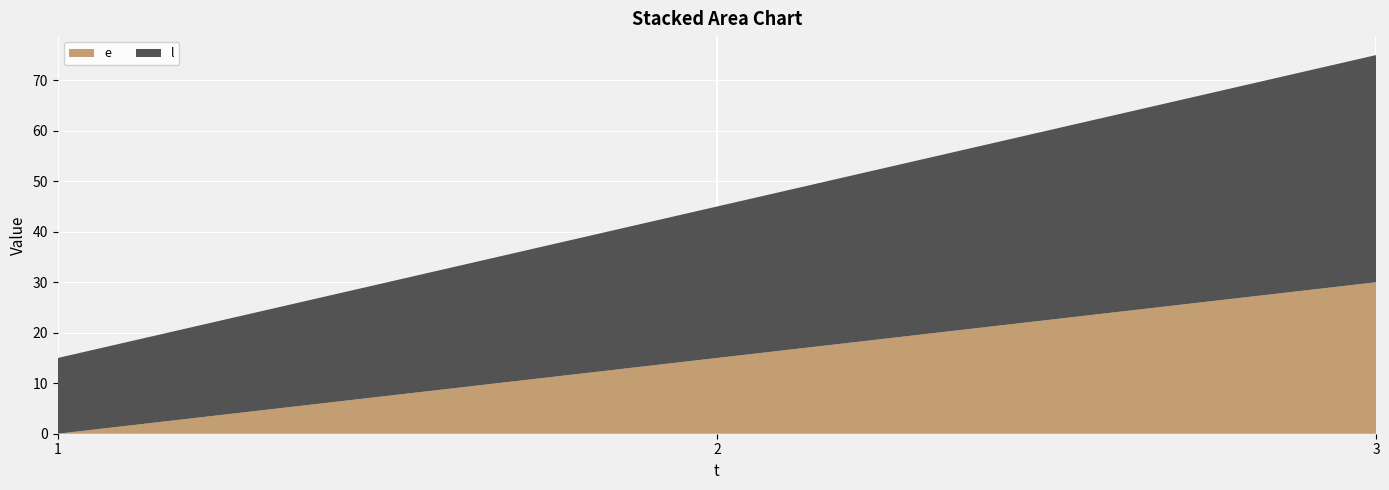

Reading right to left, transcribe all the data shown in this chart.

e: 3=30	2=15	1=0
l: 3=45	2=30	1=15